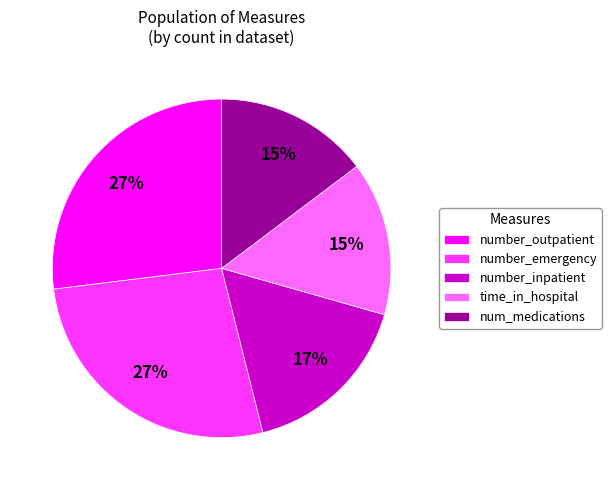

To the nearest percent, what is the average slice percentage?

20%